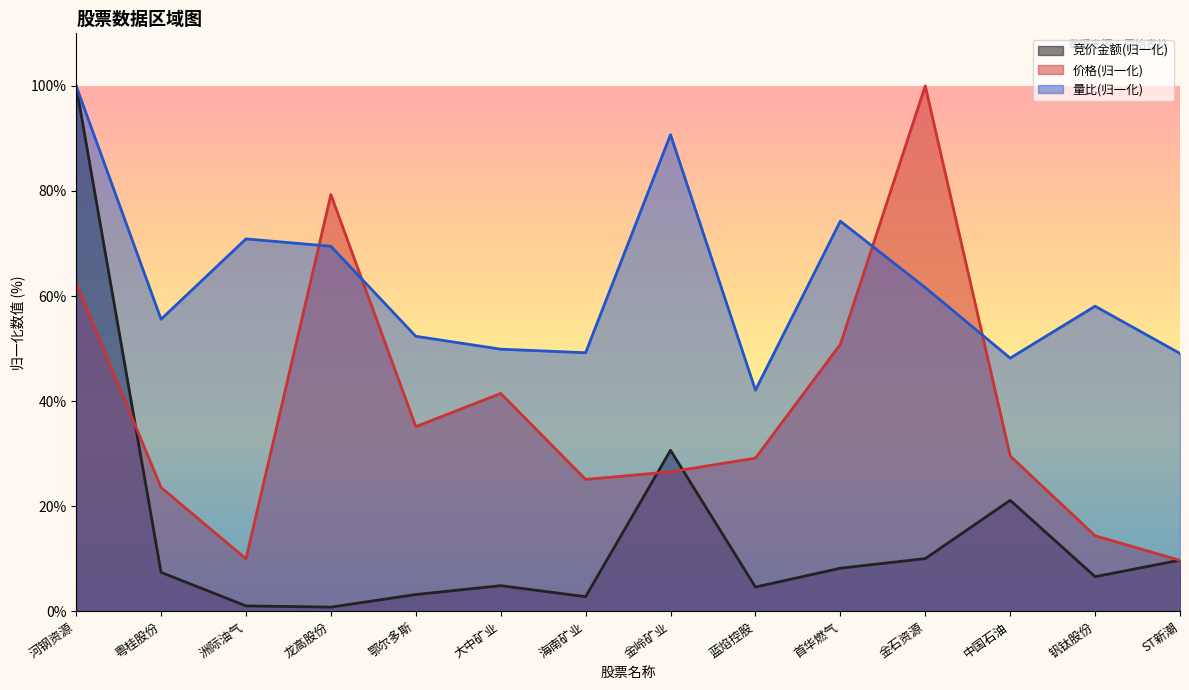

Which series has the largest total across all categories?

量比(归一化)